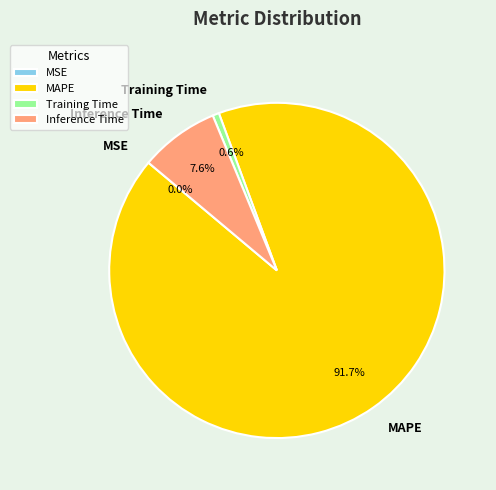

To the nearest percent, what percentage of the pie is MAPE?

92%